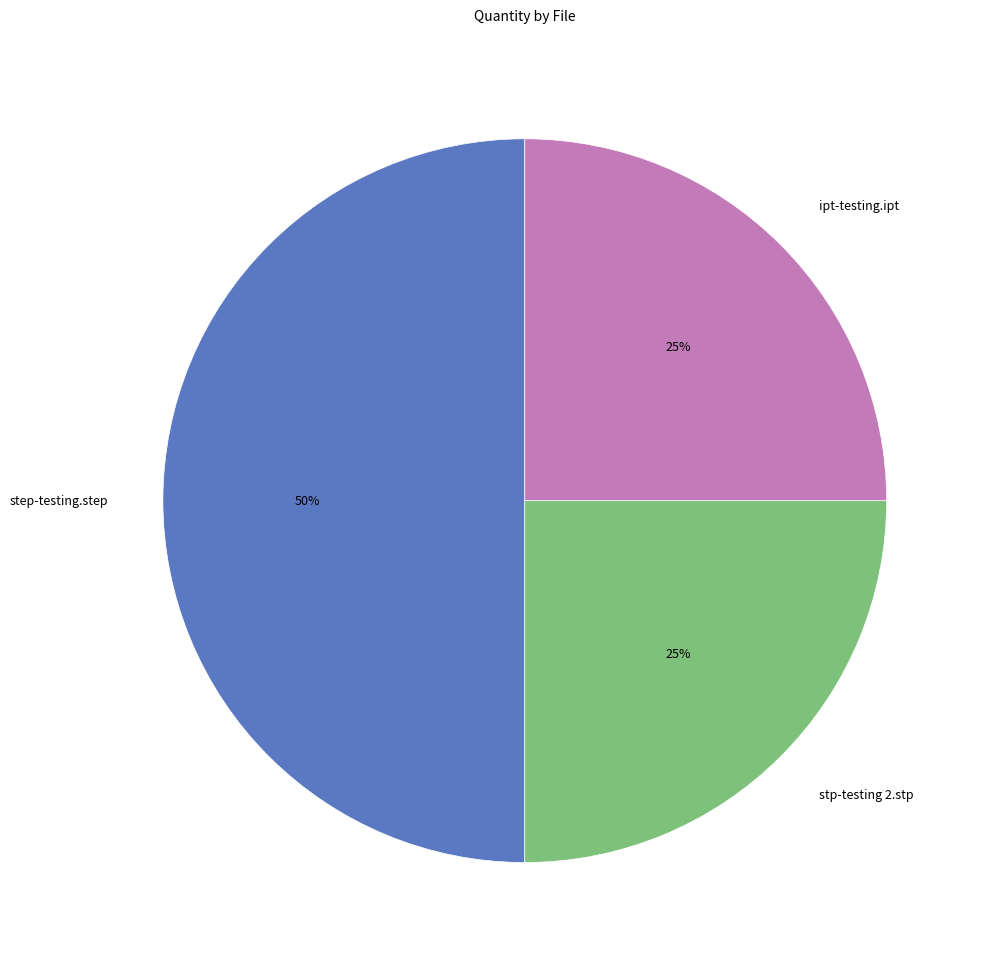

To the nearest percent, what is the difference between the step-testing.step and stp-testing 2.stp slice percentages?

25%